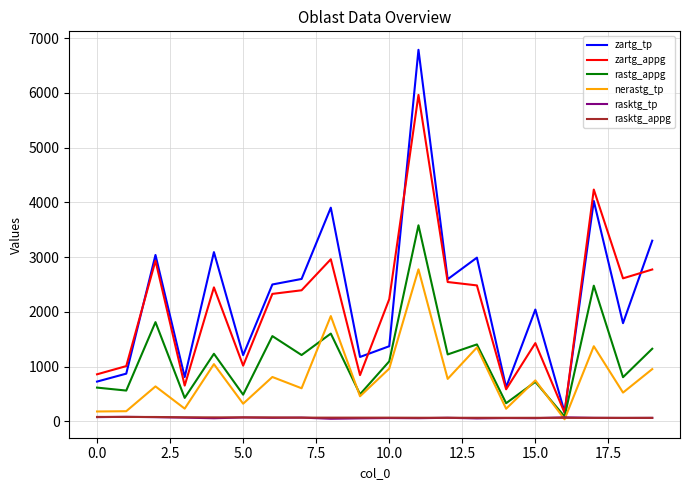

How many times do rasktg_appg and rasktg_tp cross each other?

6